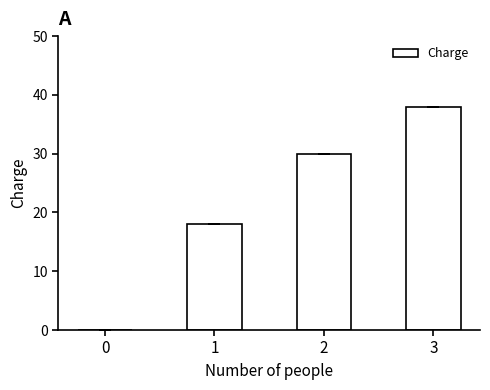

What is the sum of all values?

86